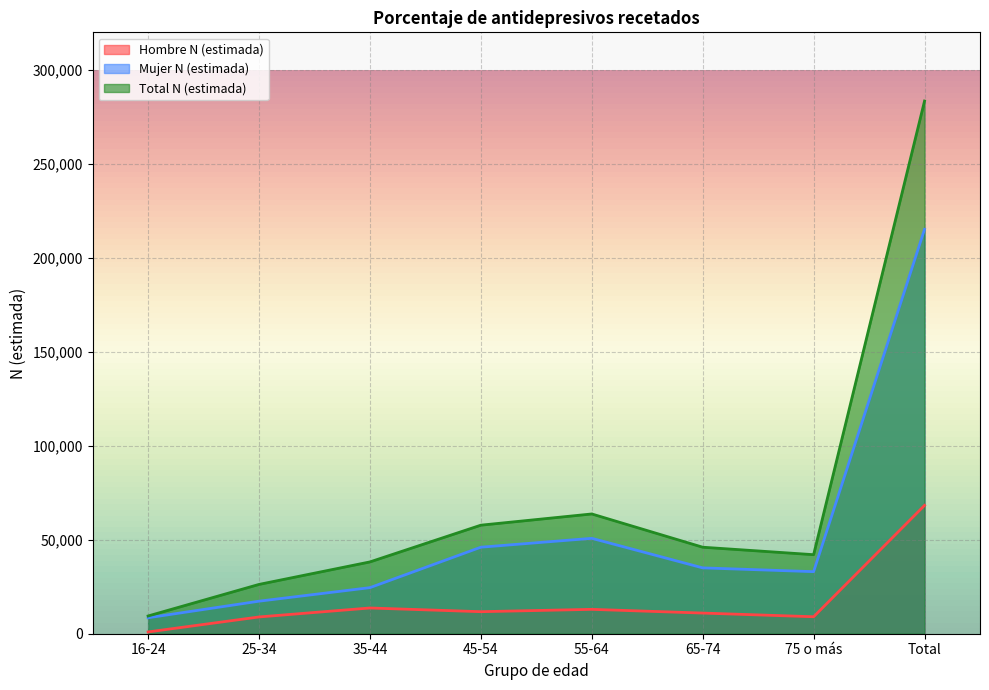

What is the greatest value displayed?

283457